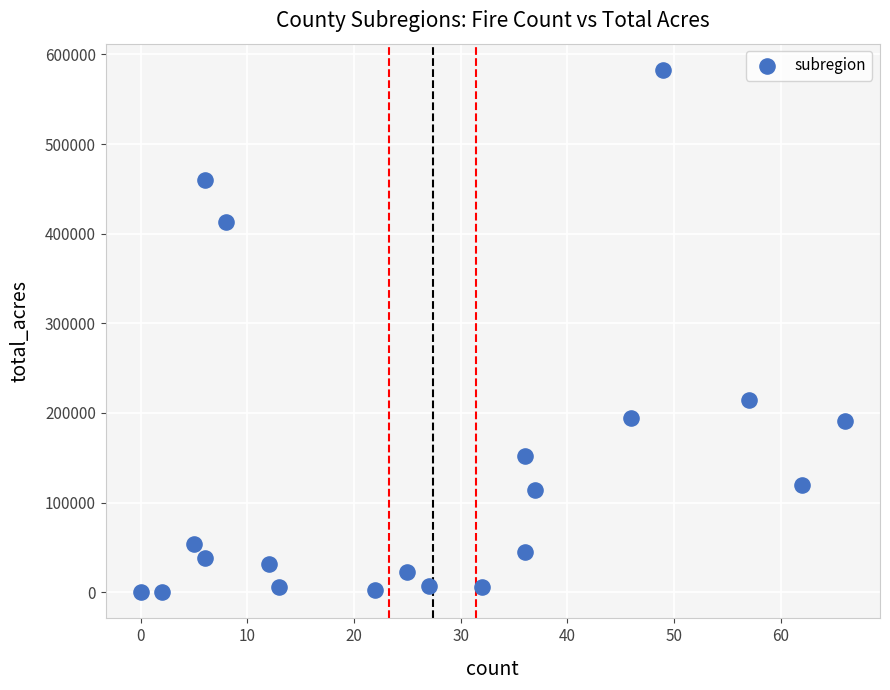

What Y value in the scatter plot is closest to 291392?

214411